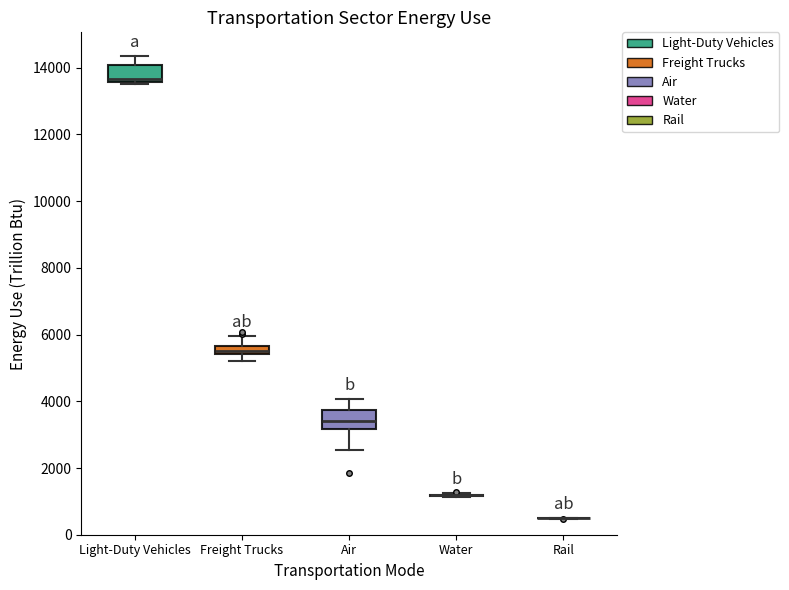

Where is the lower edge of the box for Light-Duty Vehicles on the y-axis? The values are not printed on the chart, so give them approximately, as read against the axis.

13600